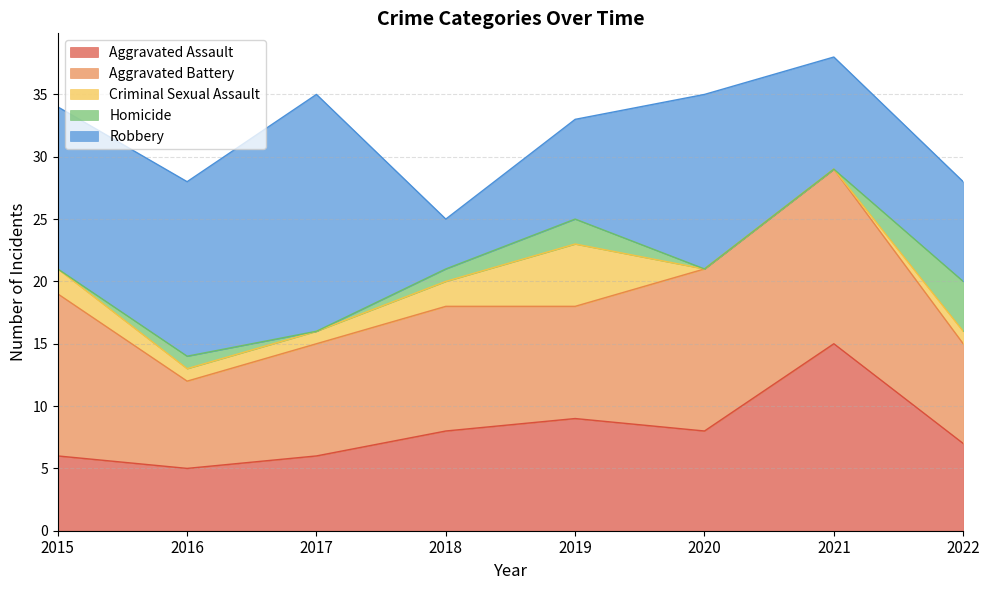

Between which two adjacent categories do Aggravated Assault and Robbery first intersect?

2017 and 2018